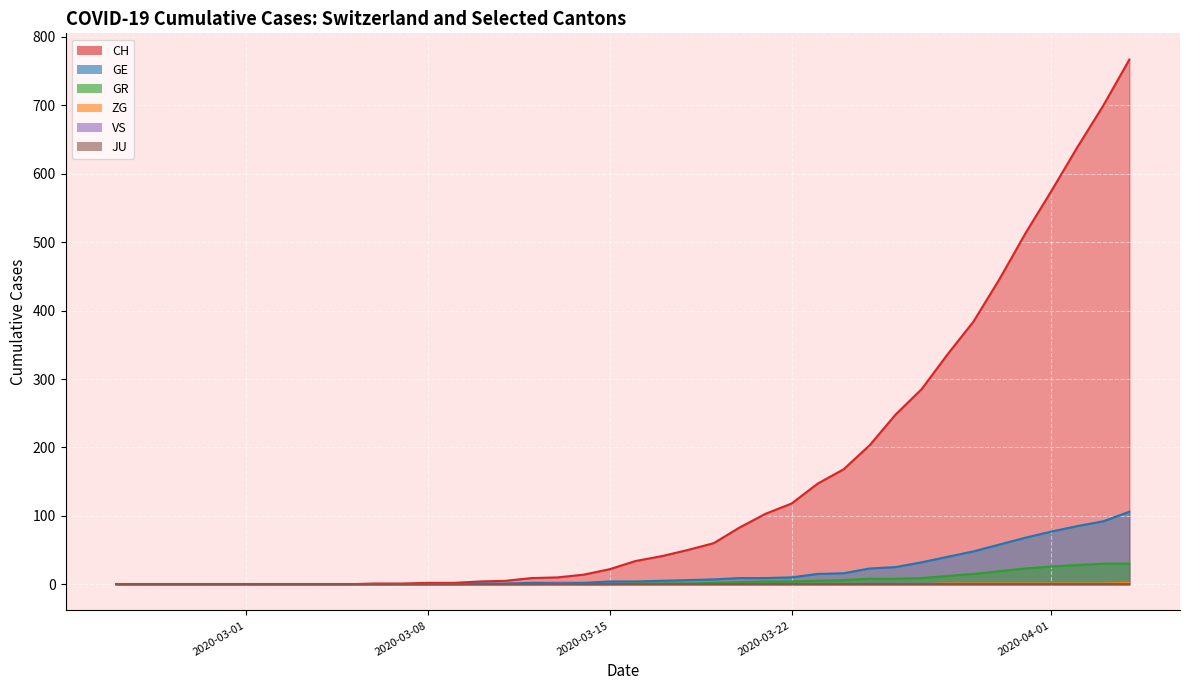

What is the maximum value shown in the chart?

767